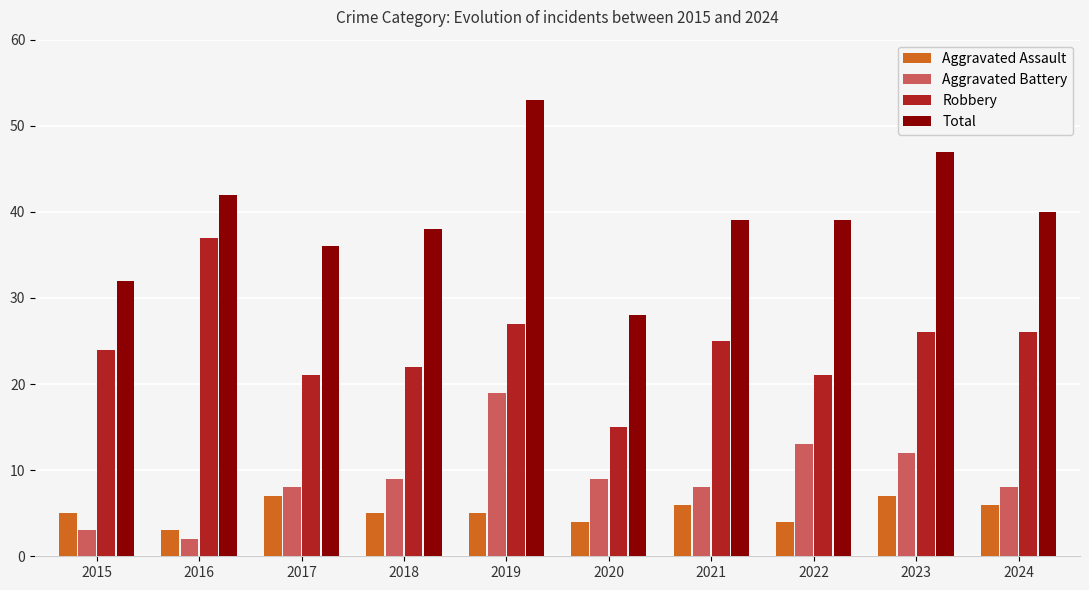

True or false: Aggravated Battery has a value of 8 at 2021.

True